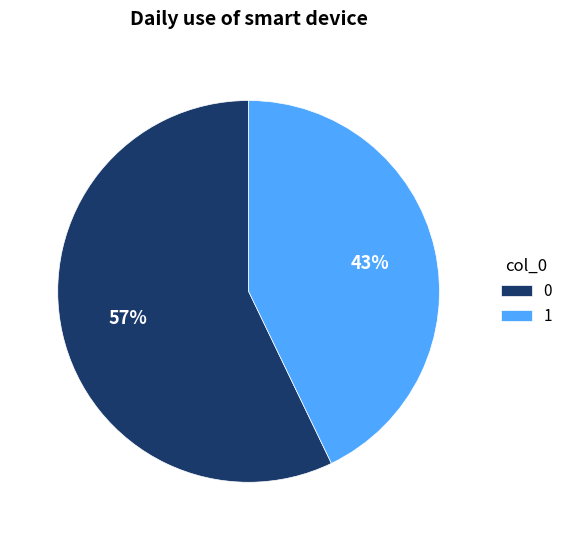

What is the smallest slice in the pie chart?

1